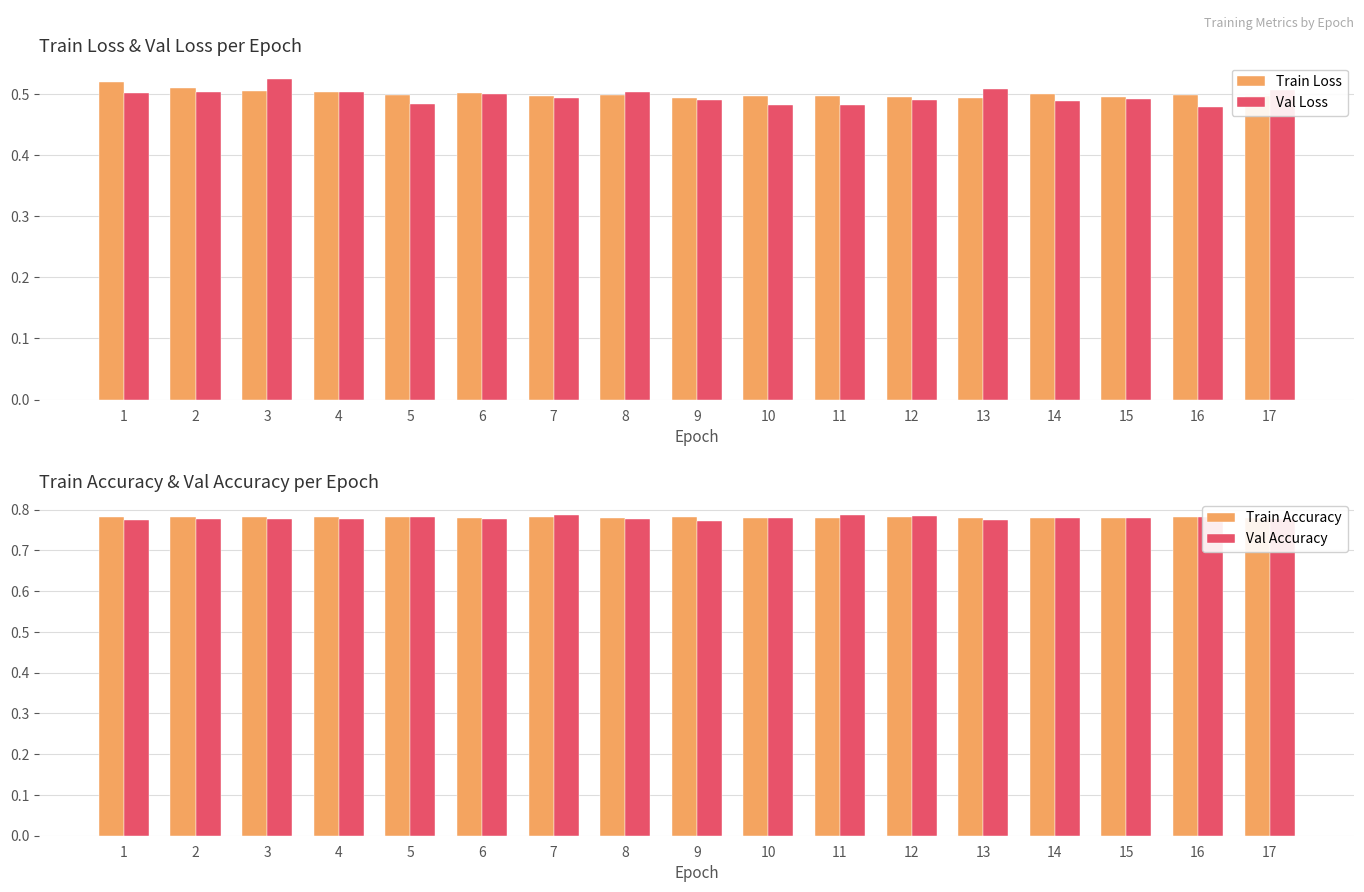

Which series has the largest total across all categories?

Train Accuracy